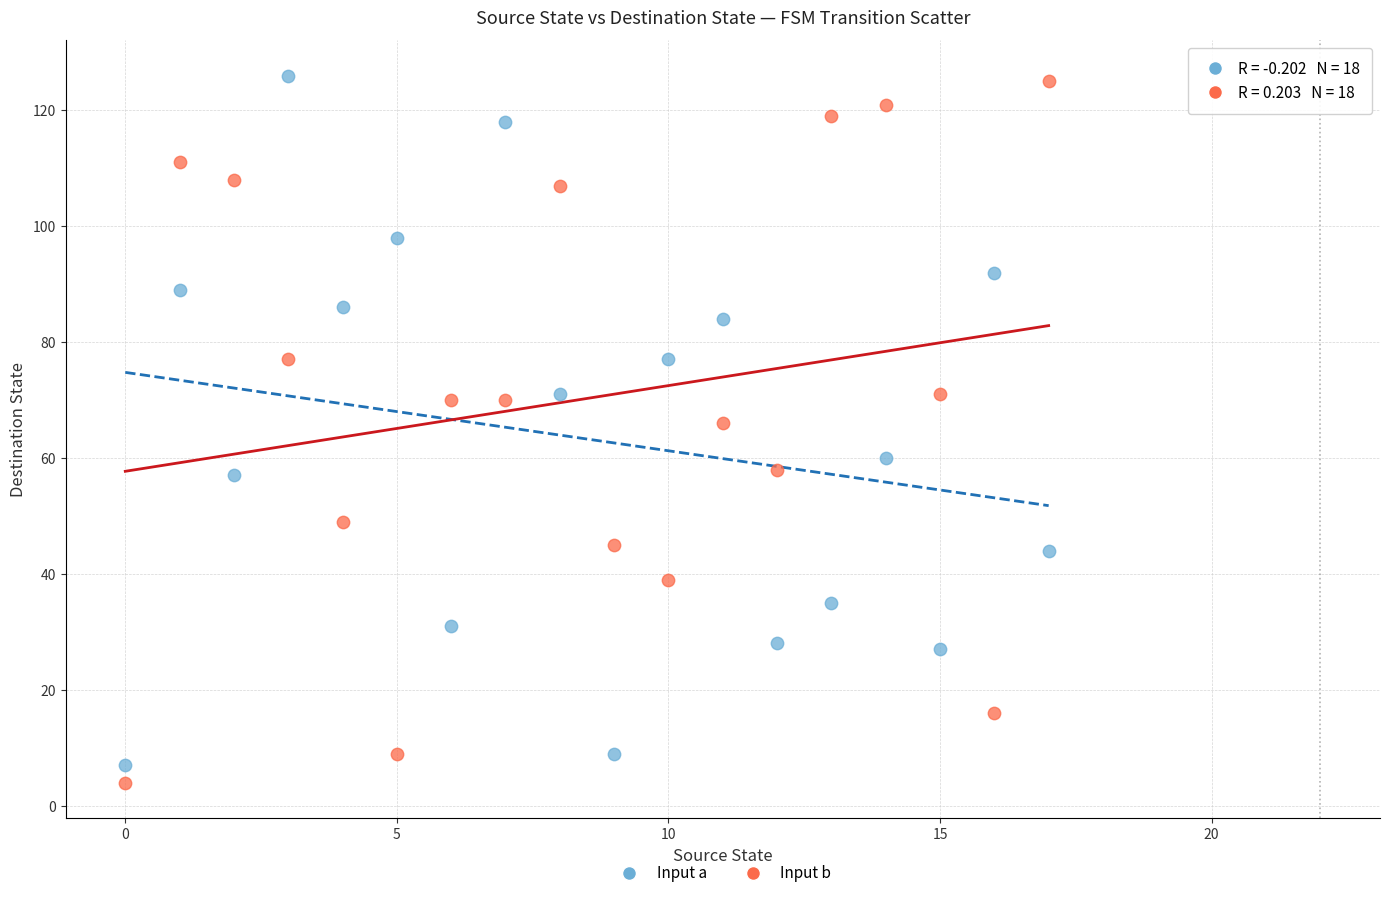

Across all data points, what is the range of Y values (max minus min)?

122